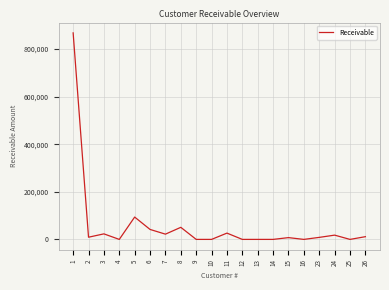

Which category has the highest value across all series?

1